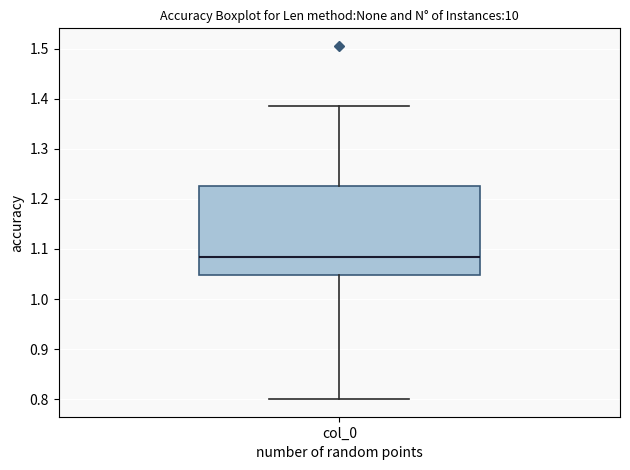

Read this box plot against the y-axis: the position of the median line, the range covered by the box, and the ends of both whiskers. The values are not printed on the chart, so give them approximately, as read against the axis.

median 1.08, box 1.05 to 1.23, whiskers 0.80 to 1.38